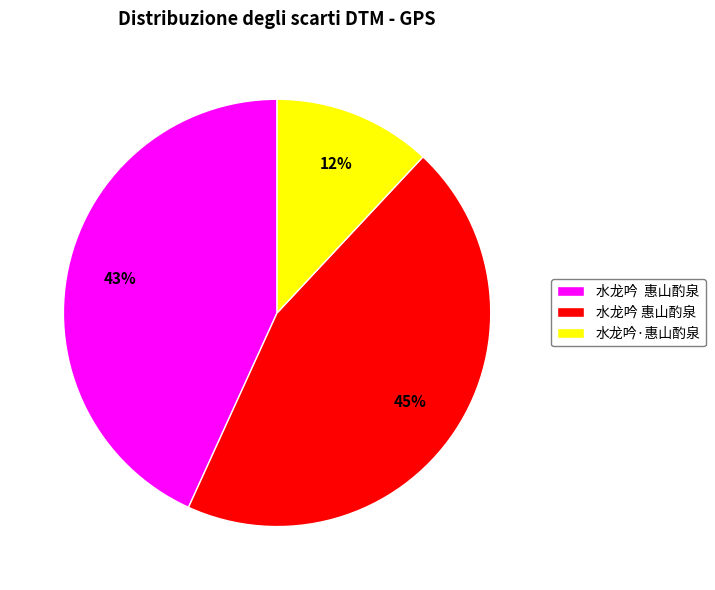

Is there any slice that represents more than half of the pie?

No